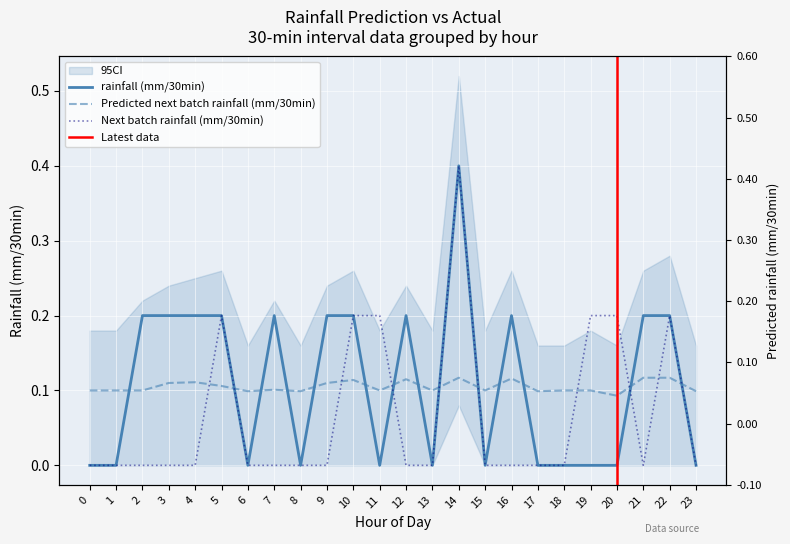

How many data points does each series have?

24